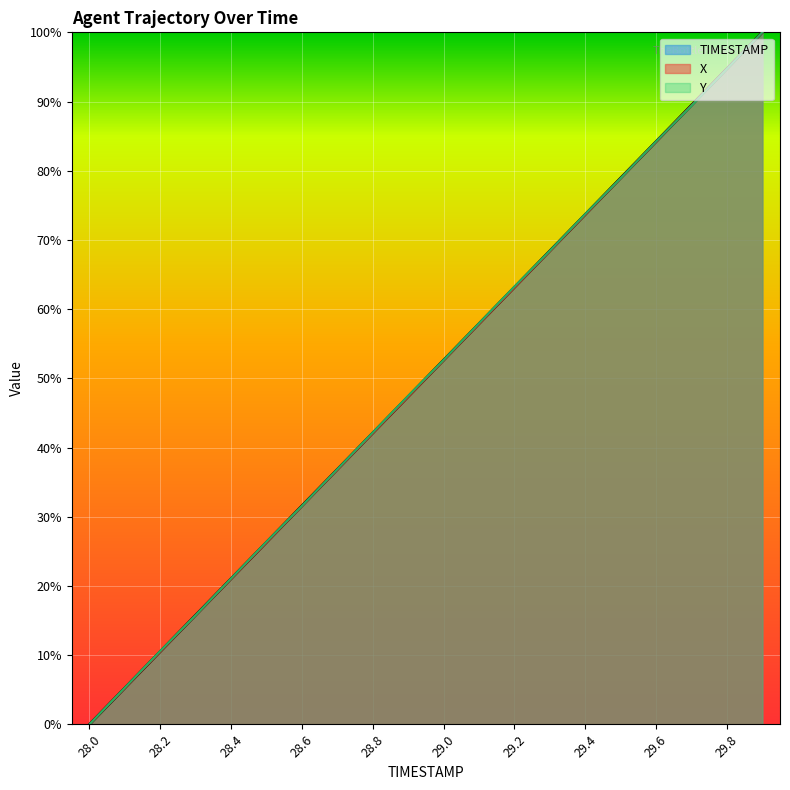

True or false: TIMESTAMP and X intersect in this chart.

False